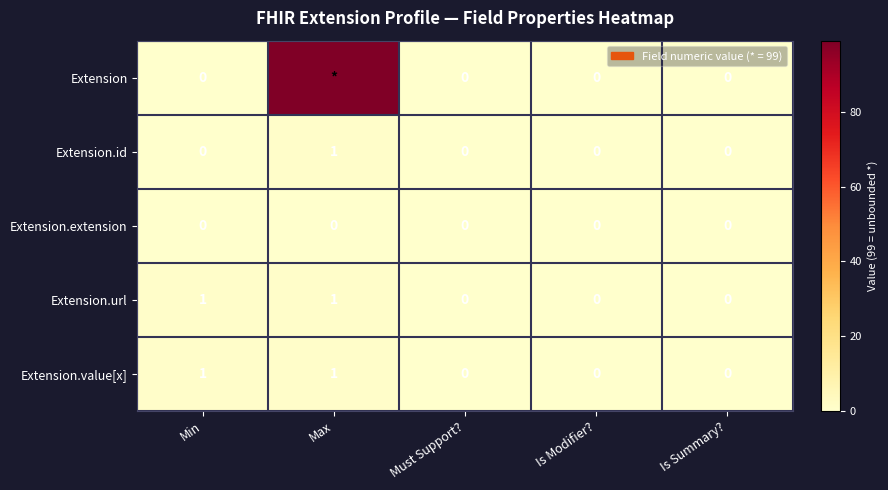

True or false: Extension.id has a value of -1 at Is Modifier?.

False